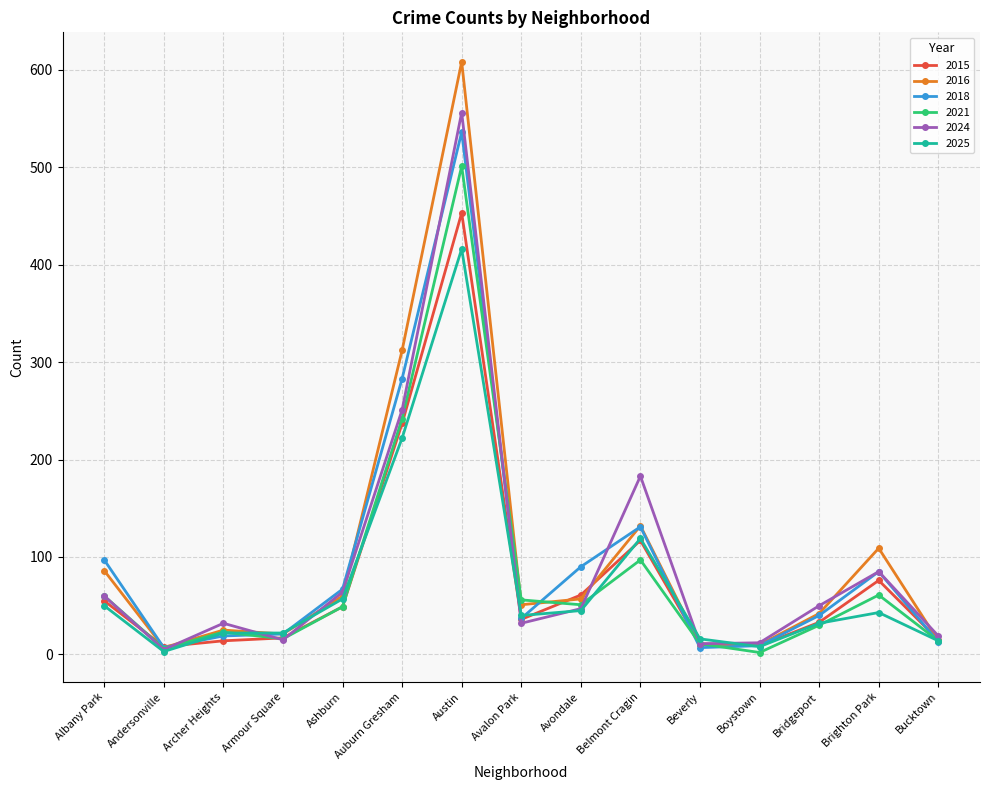

At which category is the sum across all series the highest?

Austin